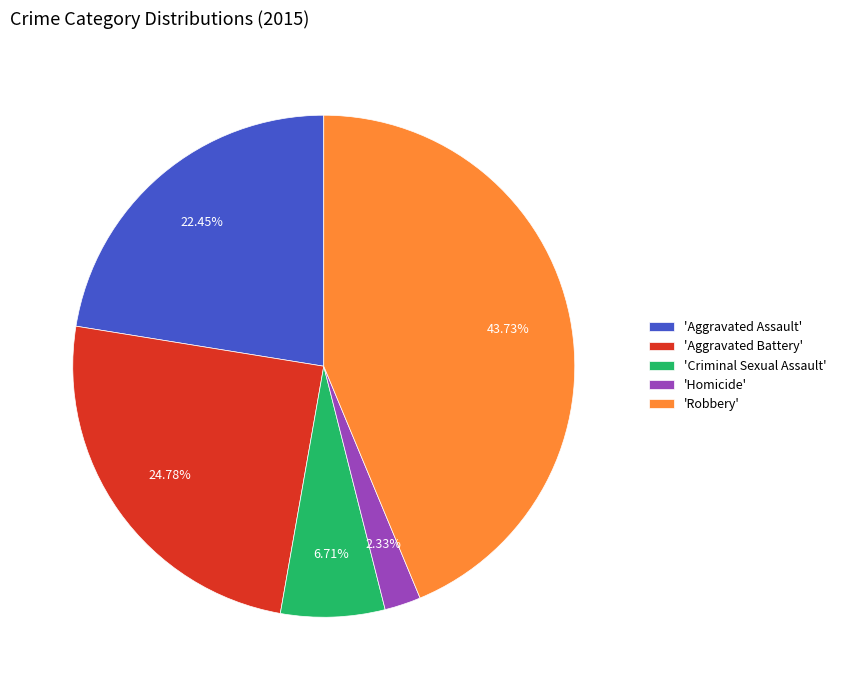

Is the sum of 'Robbery' and 'Aggravated Assault' greater than half?

Yes